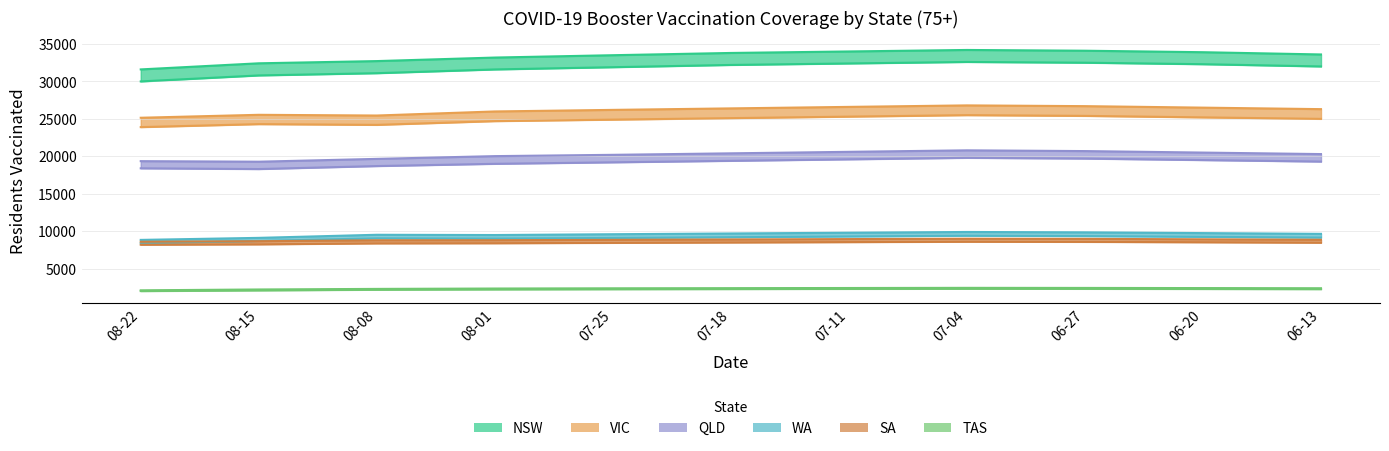

True or false: QLD has a value of 11354 at 08-08.

False